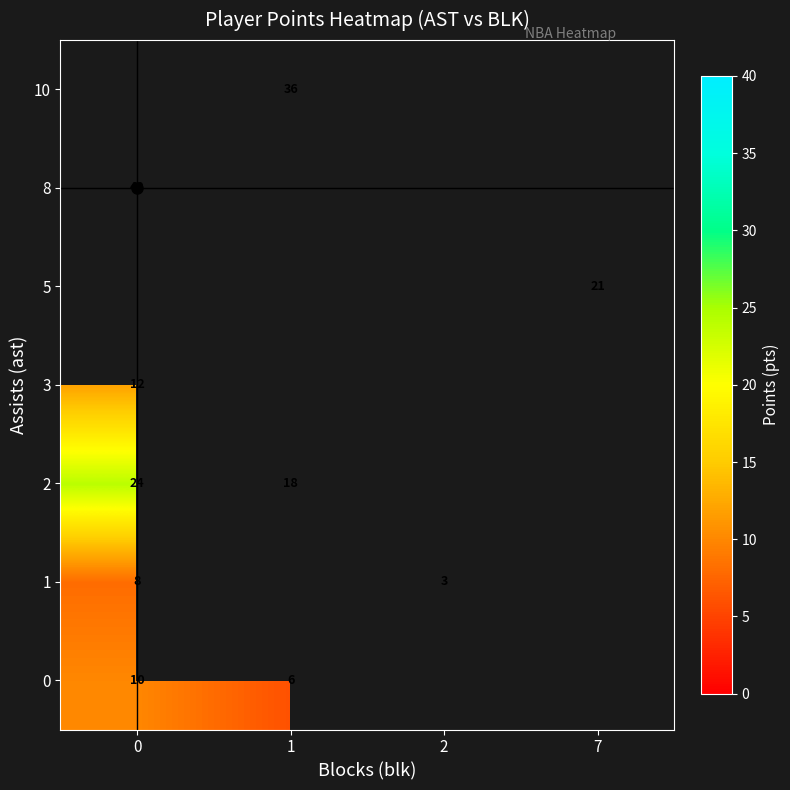

List the labels in order of row_2 value, smallest first.

1, 2, 7, 0